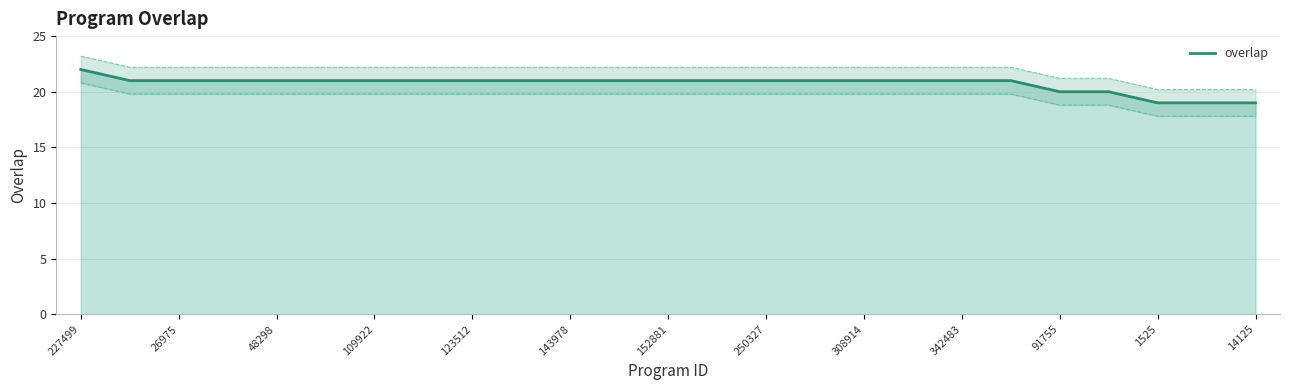

What is the minimum value shown in the chart?

19